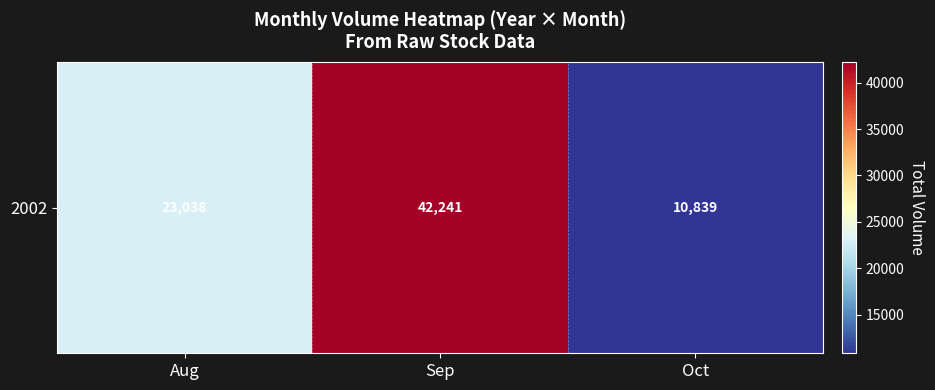

Reading left to right, transcribe all the data shown in this chart.

23038	42241	10839